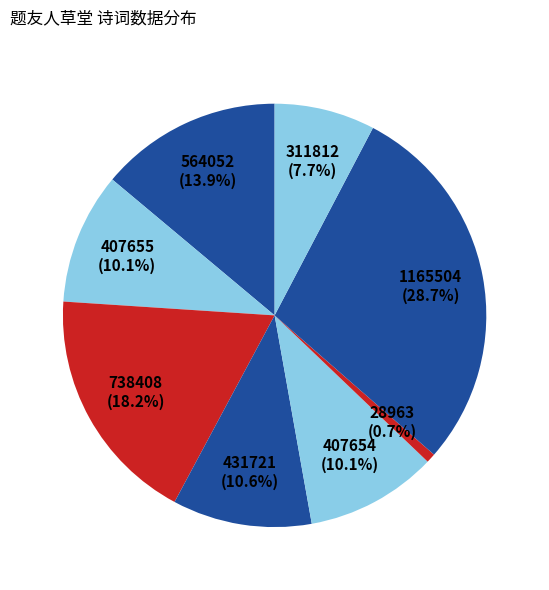

How many slices are in this pie chart?

8